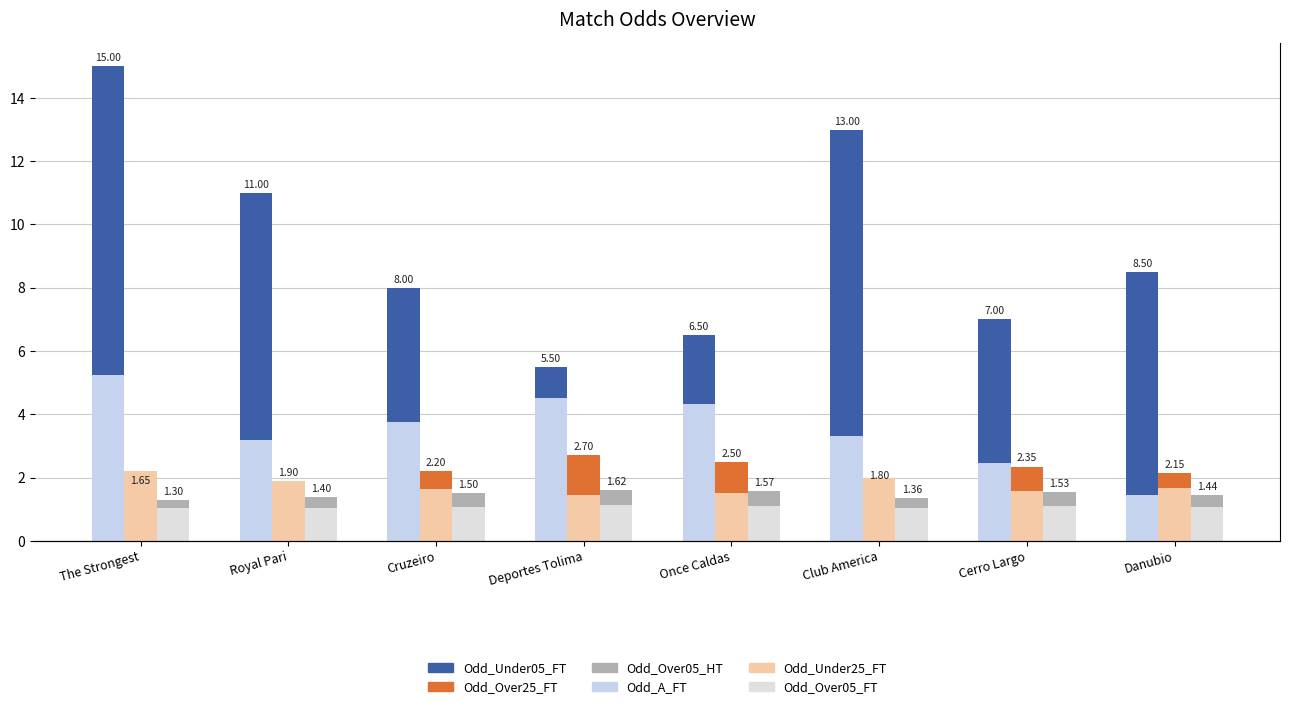

Reading right to left, extract all data points from this chart.

Odd_Under05_FT: Danubio=8.5	Cerro Largo=7.0	Club America=13.0	Once Caldas=6.5	Deportes Tolima=5.5	Cruzeiro=8.0	Royal Pari=11.0	The Strongest=15.0
Odd_A_FT: Danubio=1.4	Cerro Largo=2.5	Club America=3.3	Once Caldas=4.3	Deportes Tolima=4.5	Cruzeiro=3.8	Royal Pari=3.2	The Strongest=5.2
Odd_Over25_FT: Danubio=2.1	Cerro Largo=2.4	Club America=1.8	Once Caldas=2.5	Deportes Tolima=2.7	Cruzeiro=2.2	Royal Pari=1.9	The Strongest=1.6
Odd_Under25_FT: Danubio=1.7	Cerro Largo=1.6	Club America=2.0	Once Caldas=1.5	Deportes Tolima=1.4	Cruzeiro=1.6	Royal Pari=1.9	The Strongest=2.2
Odd_Over05_HT: Danubio=1.4	Cerro Largo=1.5	Club America=1.4	Once Caldas=1.6	Deportes Tolima=1.6	Cruzeiro=1.5	Royal Pari=1.4	The Strongest=1.3
Odd_Over05_FT: Danubio=1.1	Cerro Largo=1.1	Club America=1.0	Once Caldas=1.1	Deportes Tolima=1.1	Cruzeiro=1.1	Royal Pari=1.1	The Strongest=1.0